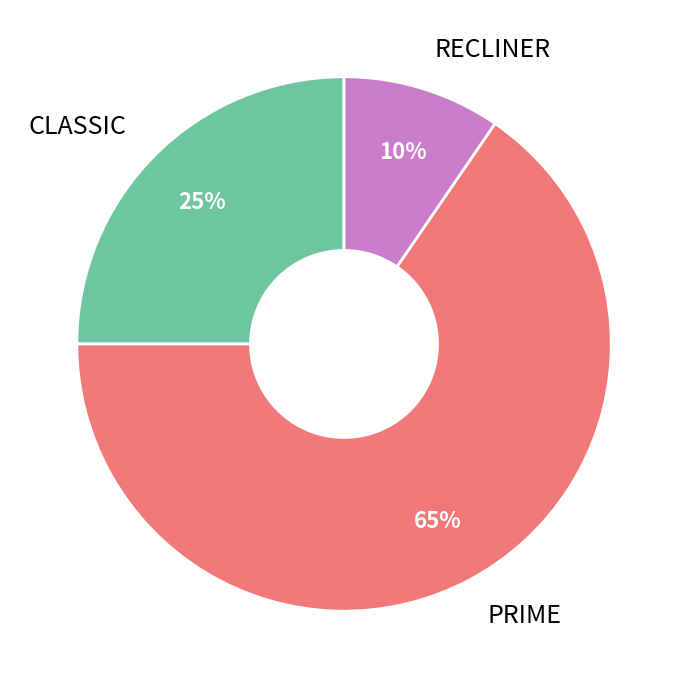

Is it true that PRIME is 79% of the pie?

False